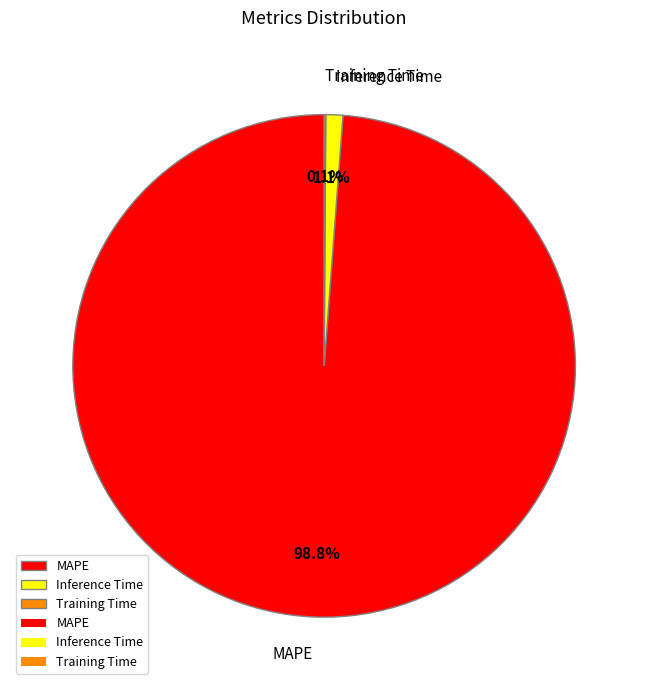

Which slice represents more than half of the pie?

MAPE